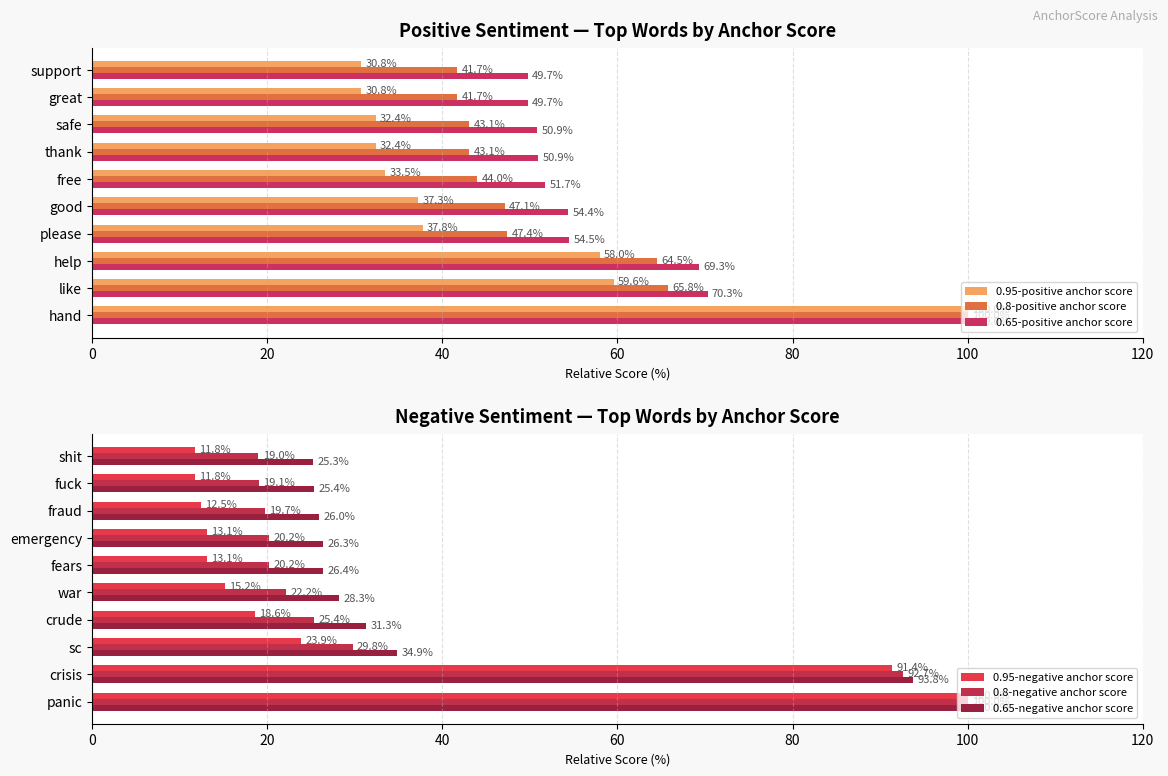

Where is 0.8-positive anchor score nearest to the value 70?

like